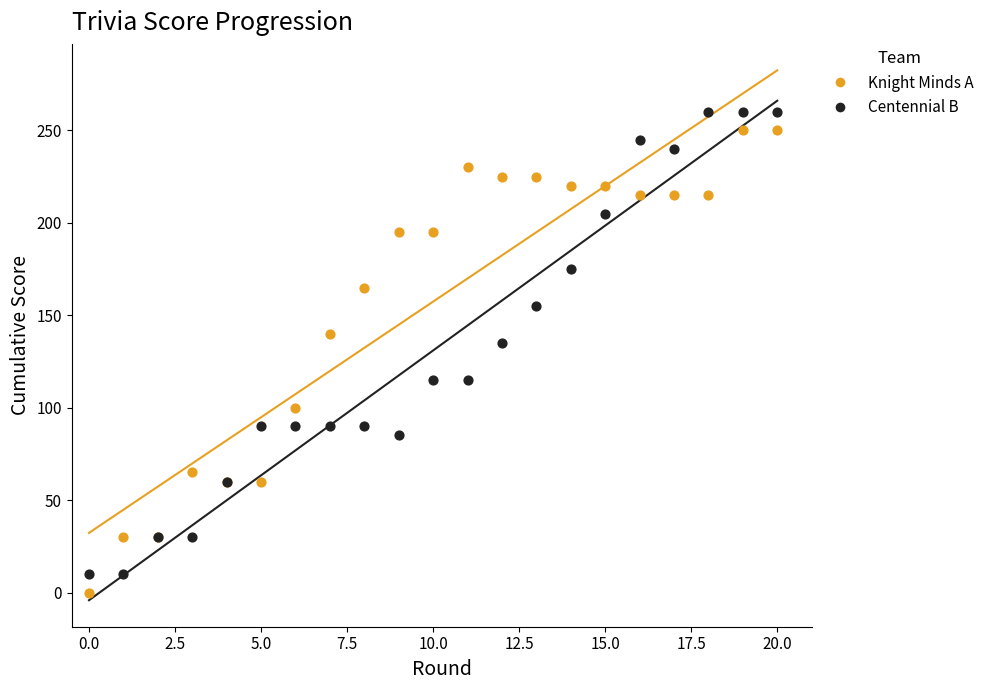

What are all the series names shown in the legend?

Knight Minds A, Centennial B